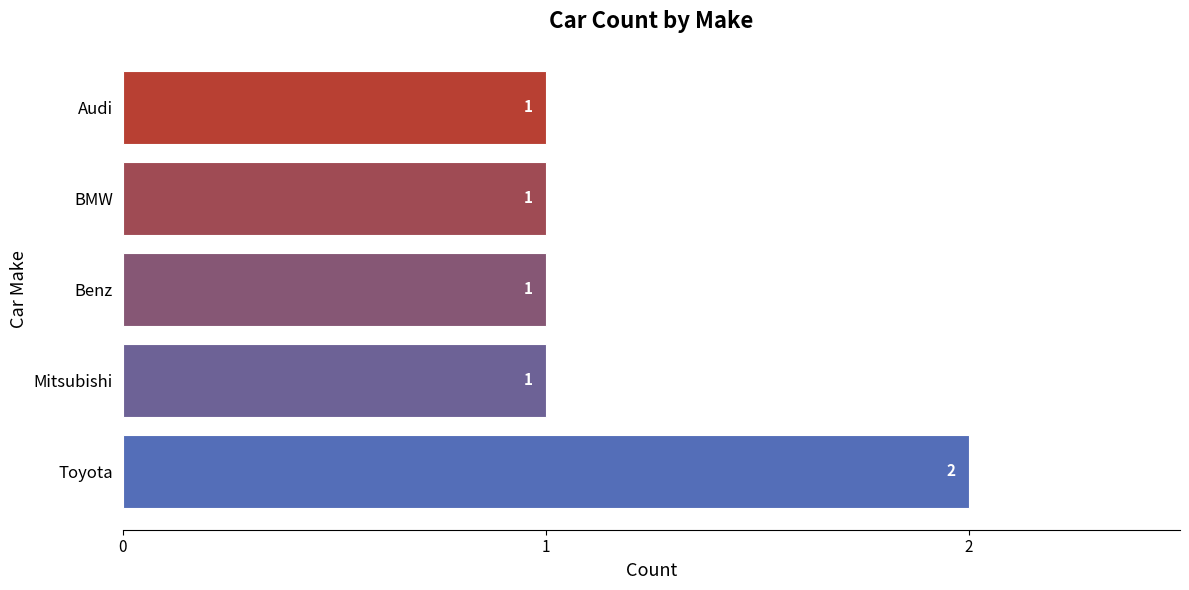

Reading top to bottom, list all the values displayed in this chart.

Audi=1	BMW=1	Benz=1	Mitsubishi=1	Toyota=2